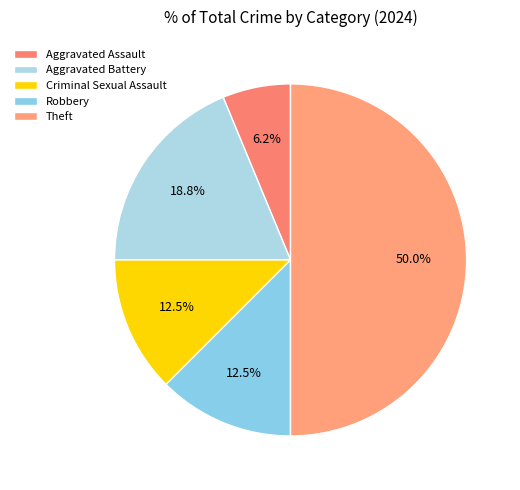

Which slice is the largest?

Theft